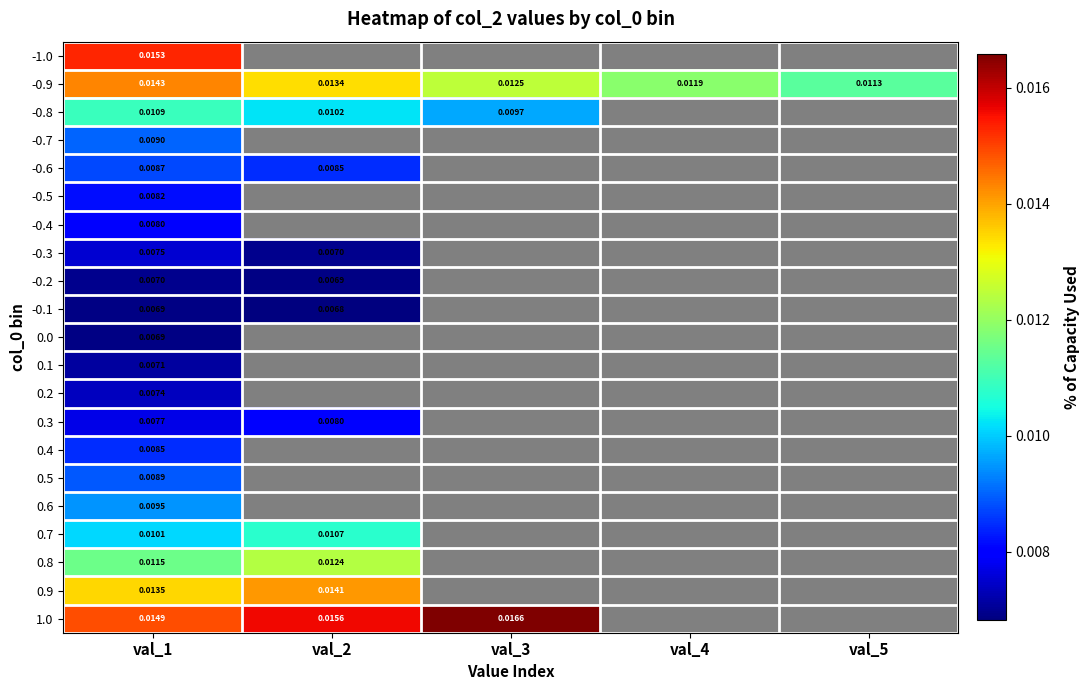

Which series changed the most between val_3 and val_5?

-0.9